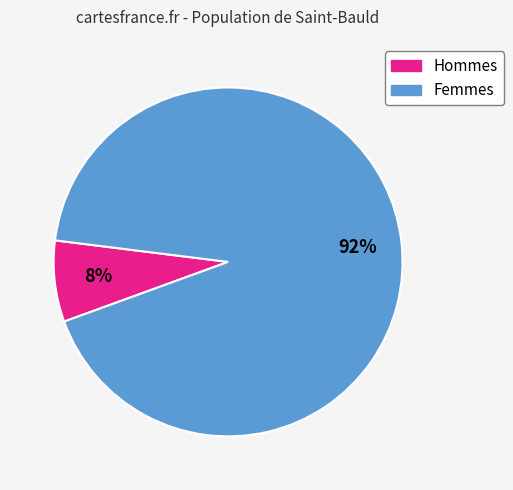

Is there any slice that represents more than half of the pie?

Yes